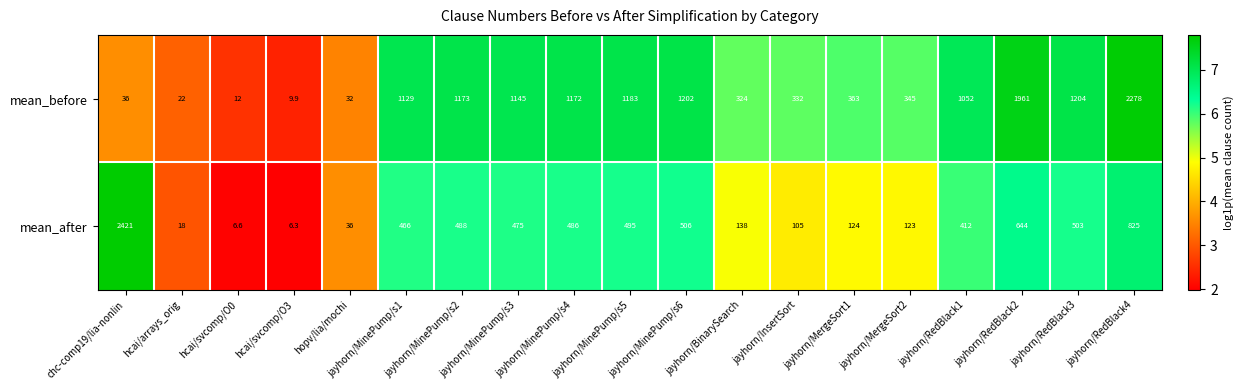

At which label does mean_before reach its peak?

jayhorn/RedBlack4